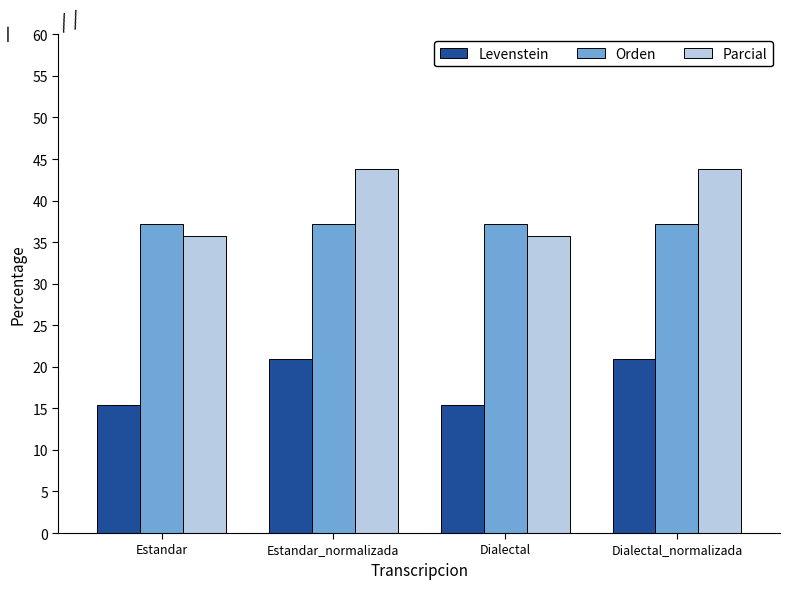

The value of Levenstein at Estandar is 8.1. True or false?

False